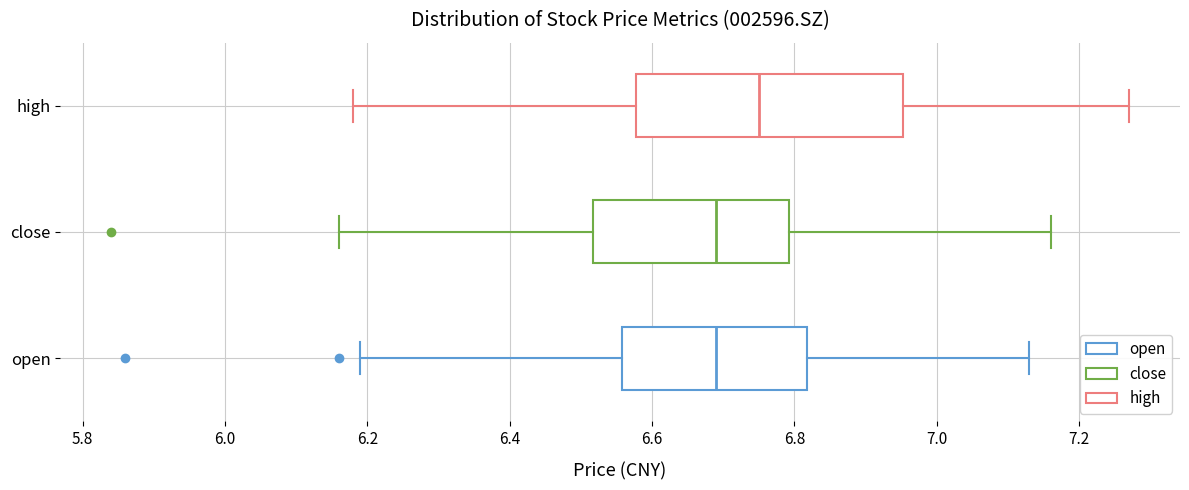

Reading bottom to top, read every box against the x-axis: the position of its median line, the range the box covers, and the ends of its whiskers. The values are not printed on the chart, so give them approximately, as read against the axis.

open: median 6.70, box 6.56 to 6.82, whiskers 6.20 to 7.14
close: median 6.70, box 6.52 to 6.80, whiskers 6.16 to 7.16
high: median 6.76, box 6.58 to 6.96, whiskers 6.18 to 7.28